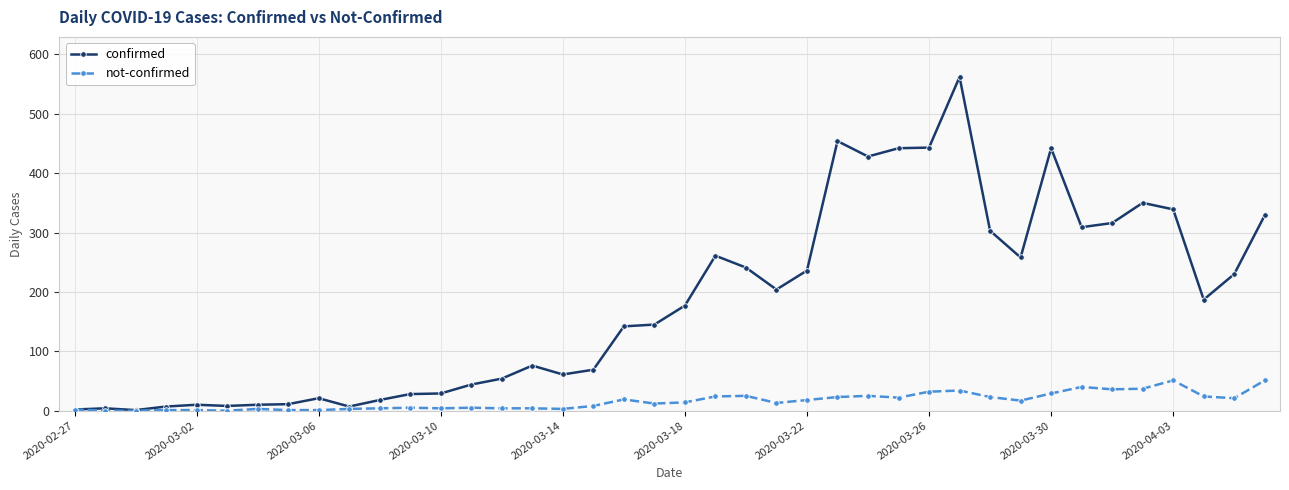

What is the difference between the second highest and second lowest values in the confirmed series?

452